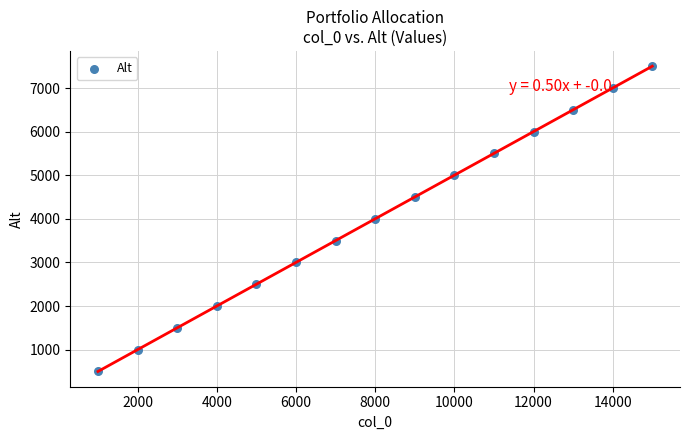

What is the range of Y values (max minus min)?

7000